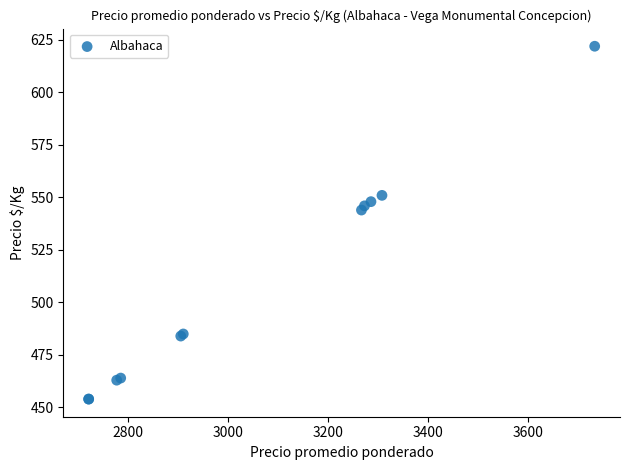

What Y value in the scatter plot is closest to 538?

544